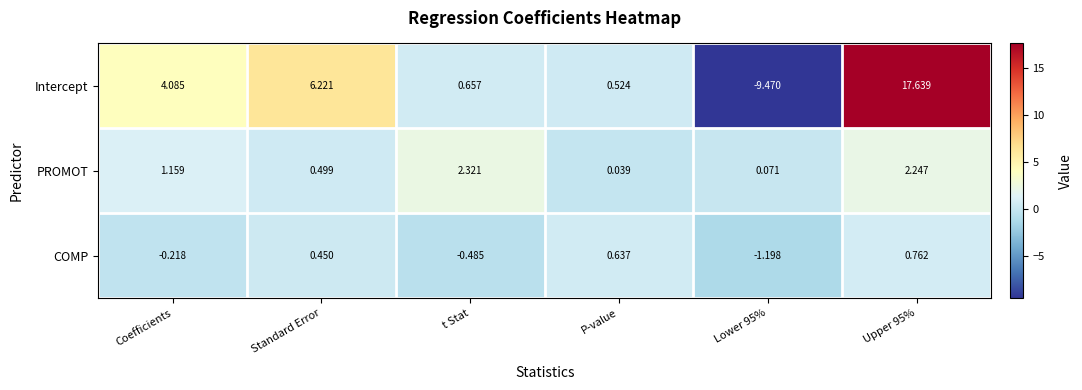

Which series has the largest total across all categories?

Intercept